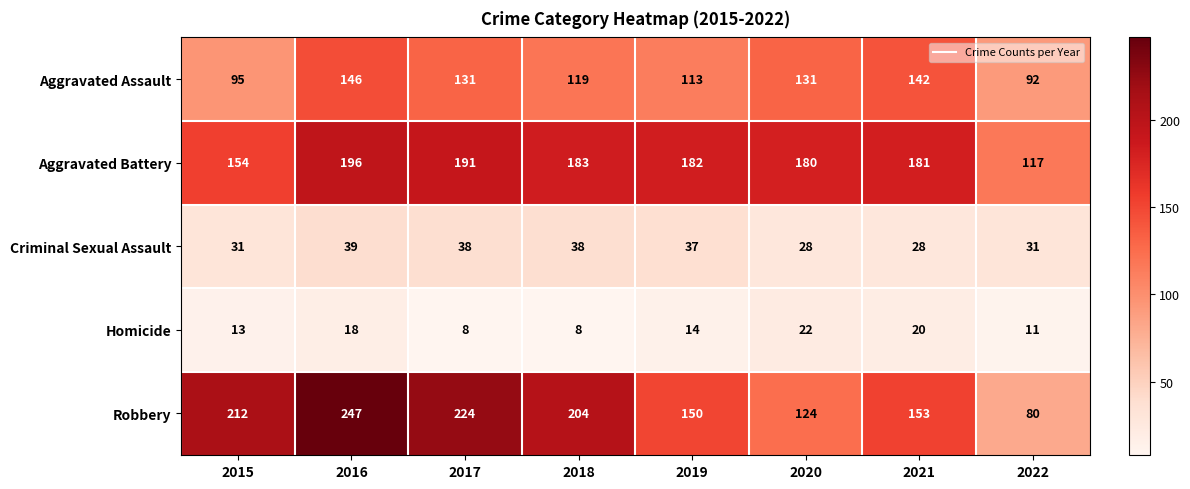

At 2016, list the series in order from largest to smallest.

Robbery, Aggravated Battery, Aggravated Assault, Criminal Sexual Assault, Homicide